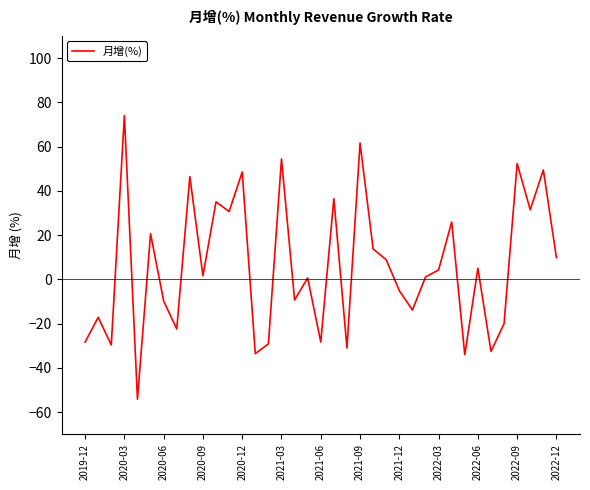

What is the minimum value shown in the chart?

-54.2